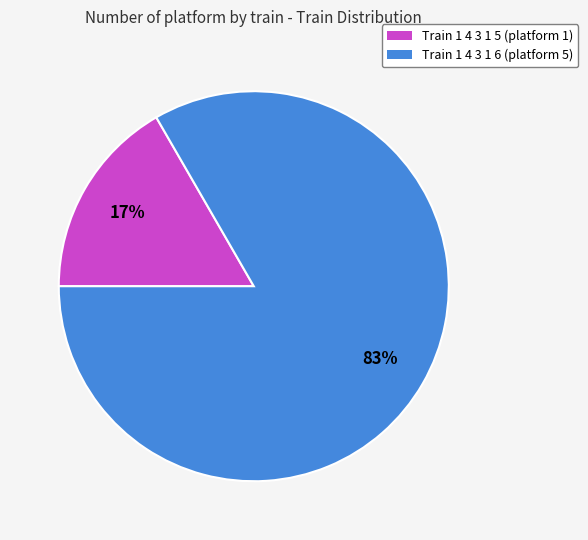

To the nearest percent, what percentage of the pie is Train 1 4 3 1 5 (platform 1)?

17%